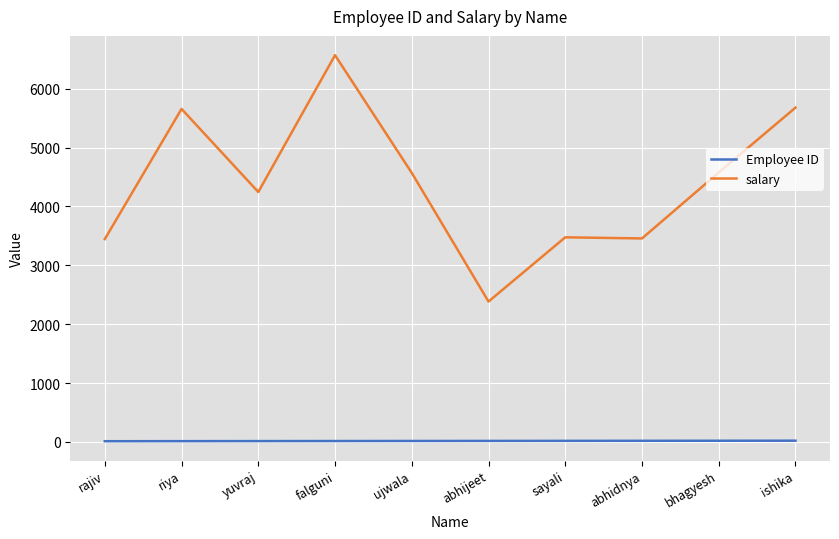

Which series has the largest total across all categories?

salary